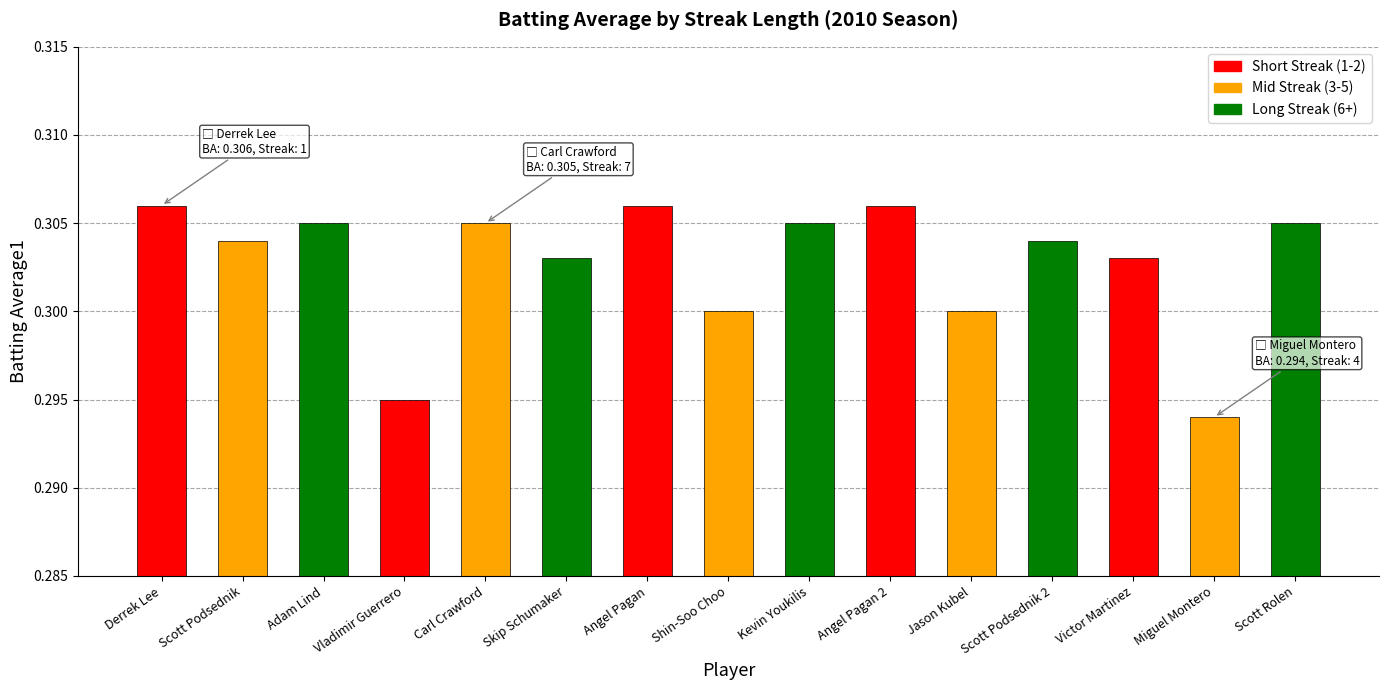

Count the values in the range 0 to 1.

15